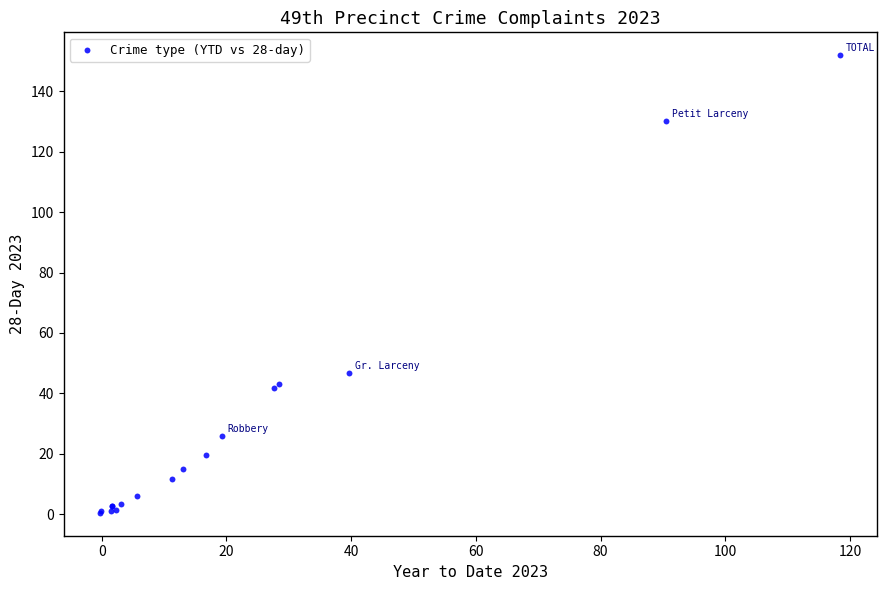

What Y value in the scatter plot is closest to 76?

46.8